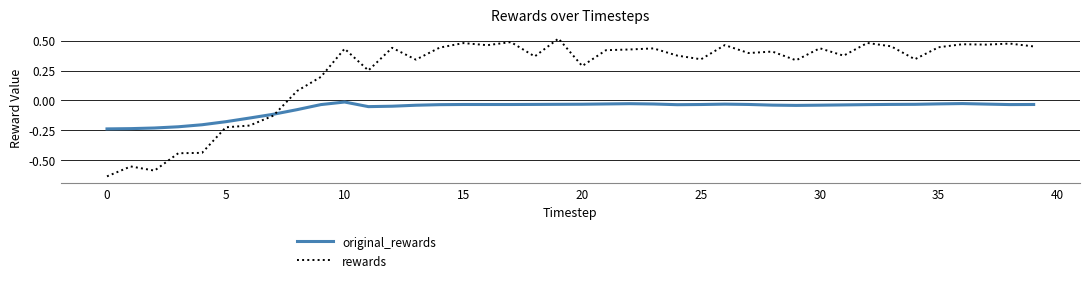

Which series has the largest range (max minus min)?

rewards